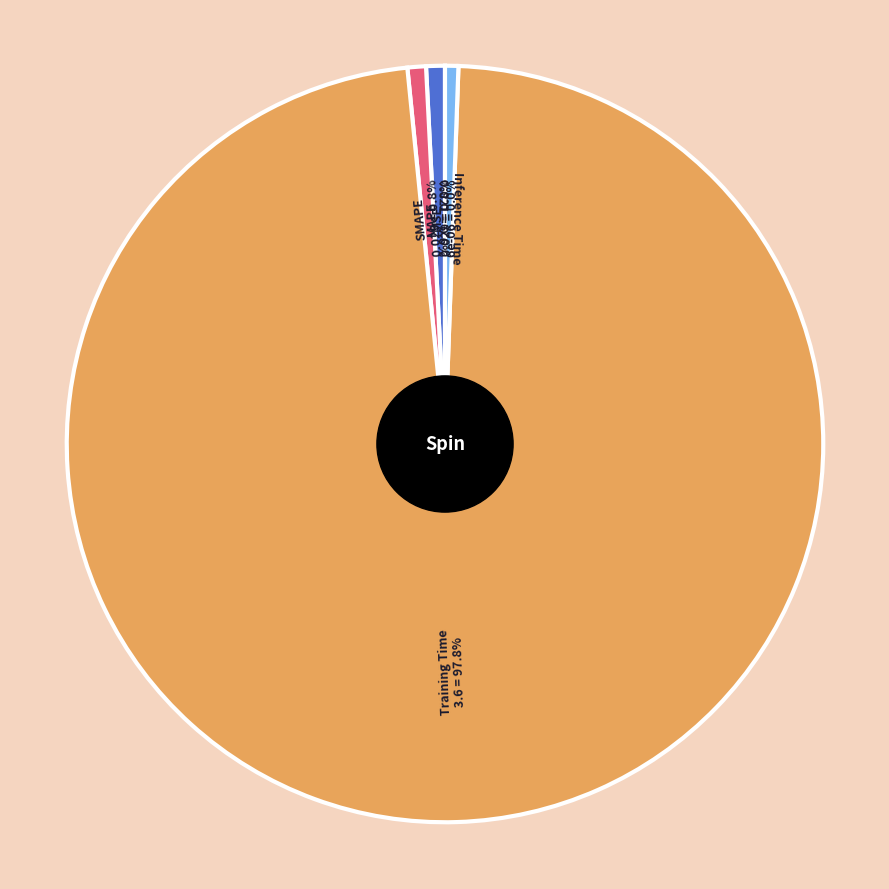

Is there a majority slice in this chart?

Yes